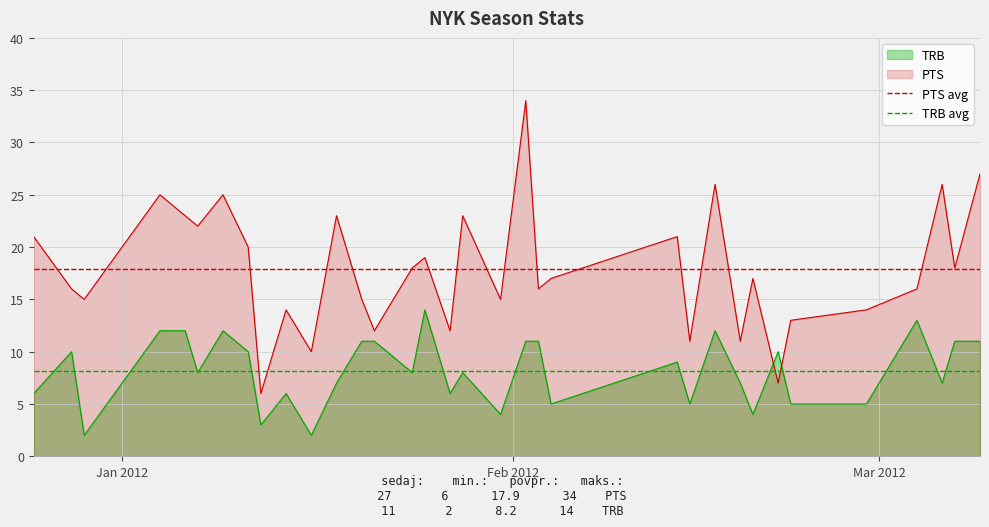

After their last crossing, which series has the higher values: TRB or PTS?

PTS